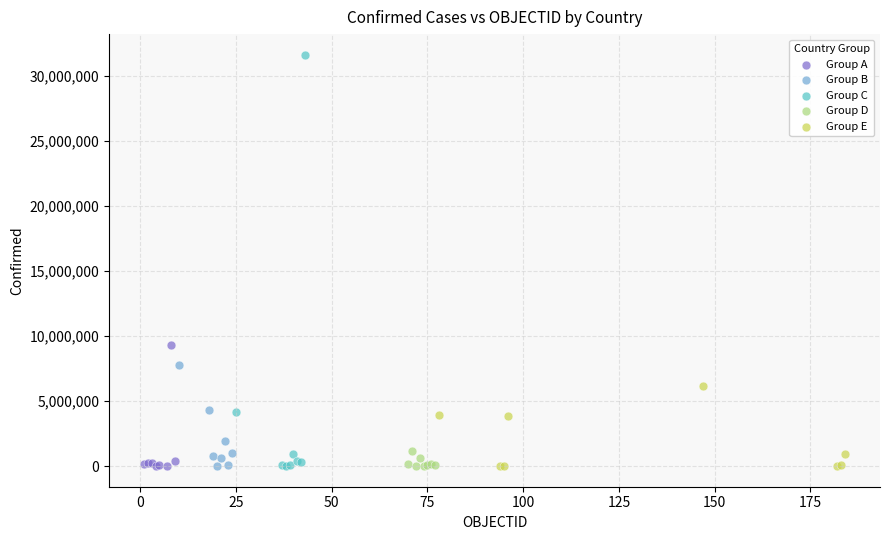

Which series has the largest Y range (max minus min)?

Group C